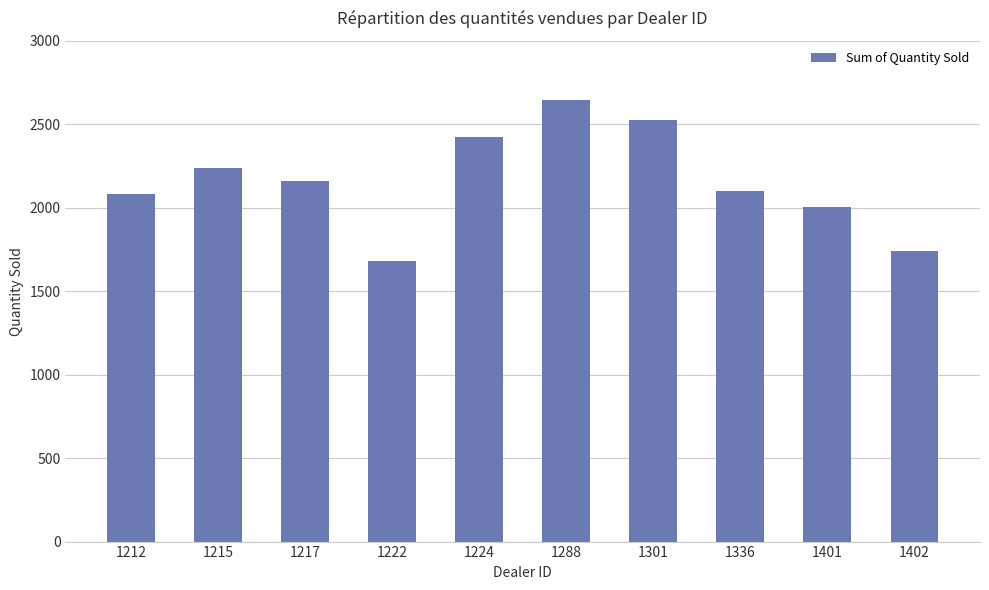

At which label does the data first exceed 2158?

1215